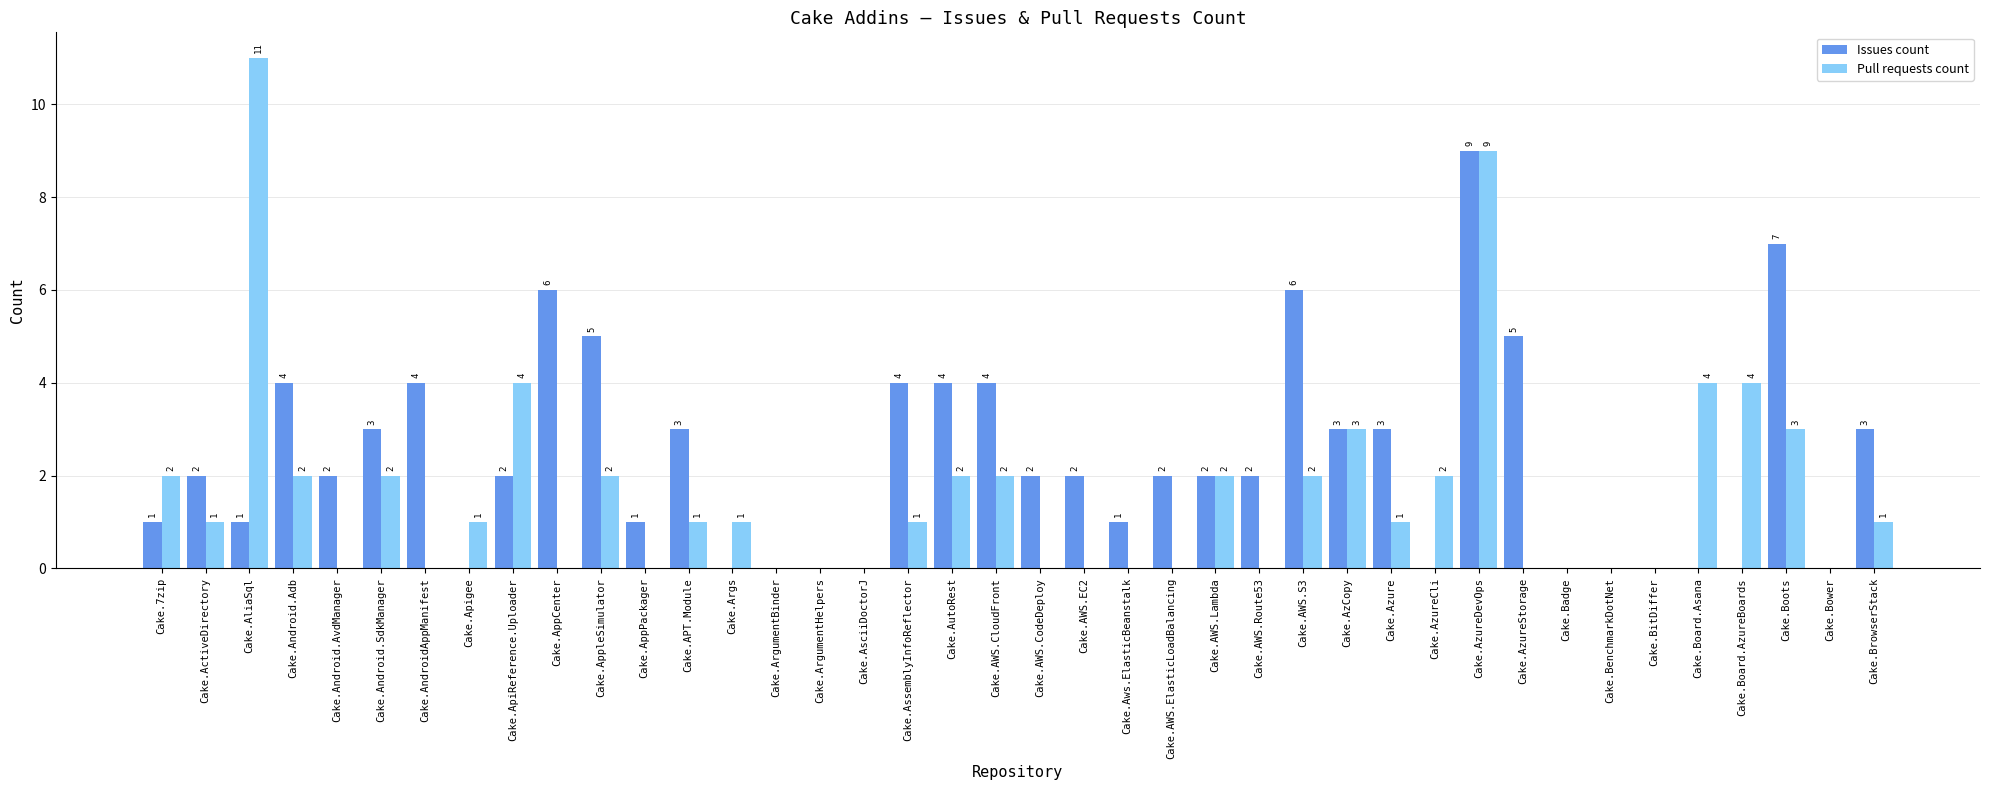

What are all the series names shown in the legend?

Issues count, Pull requests count